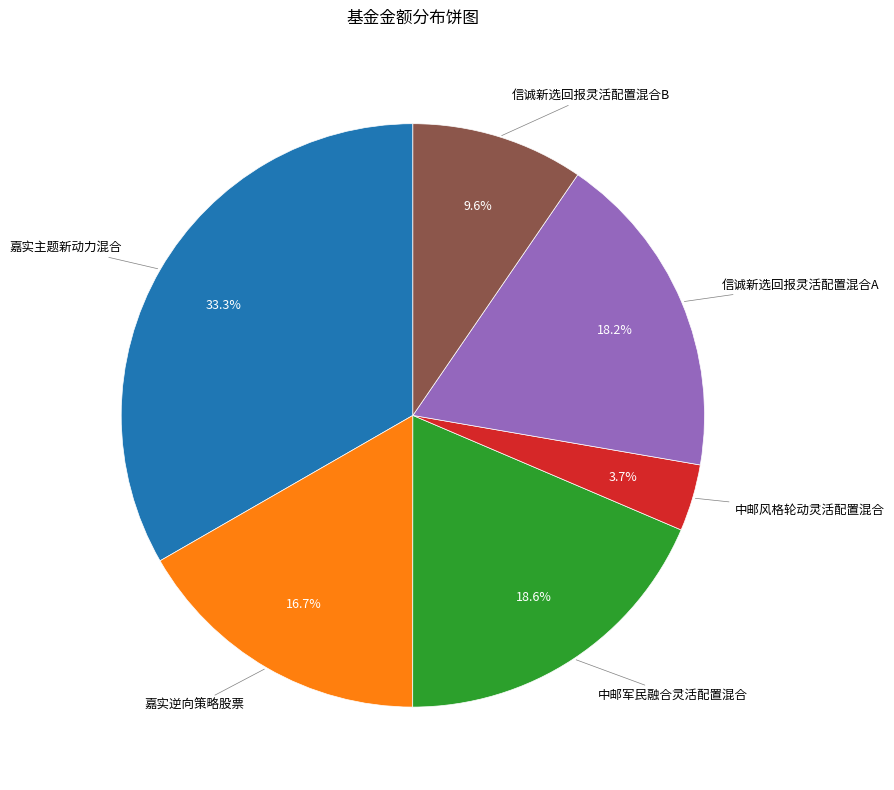

To the nearest percent, what is the difference between the largest and smallest slice percentages?

30%